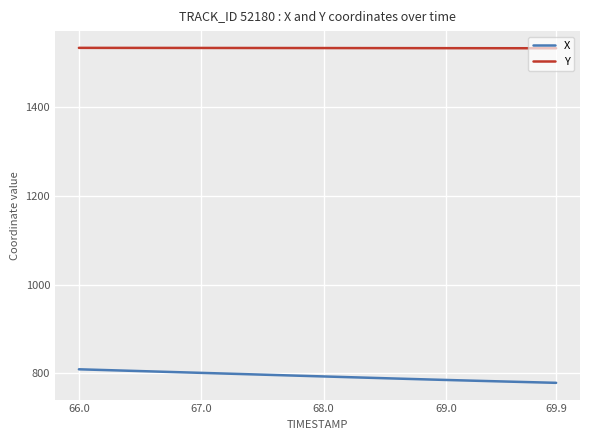

Does the chart have visible grid lines?

Yes